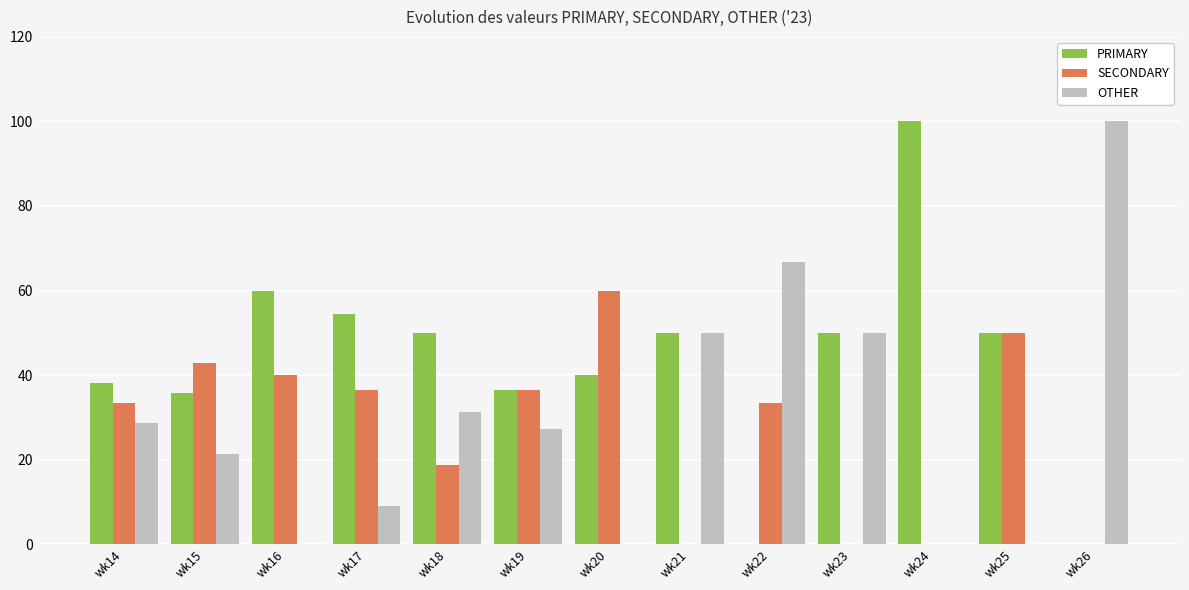

How many series are shown in this chart?

3